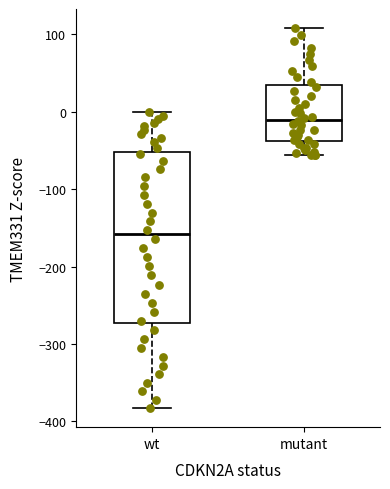

Reading left to right, read every box against the y-axis: the position of its median line, the range the box covers, and the ends of its whiskers. The values are not printed on the chart, so give them approximately, as read against the axis.

wt: median -160, box -270 to -50, whiskers -380 to 0
mutant: median -10, box -40 to 30, whiskers -60 to 110